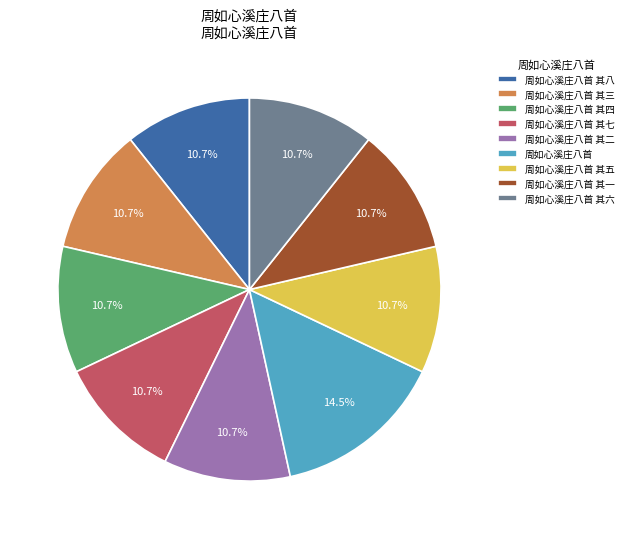

Does any single category account for the majority?

No